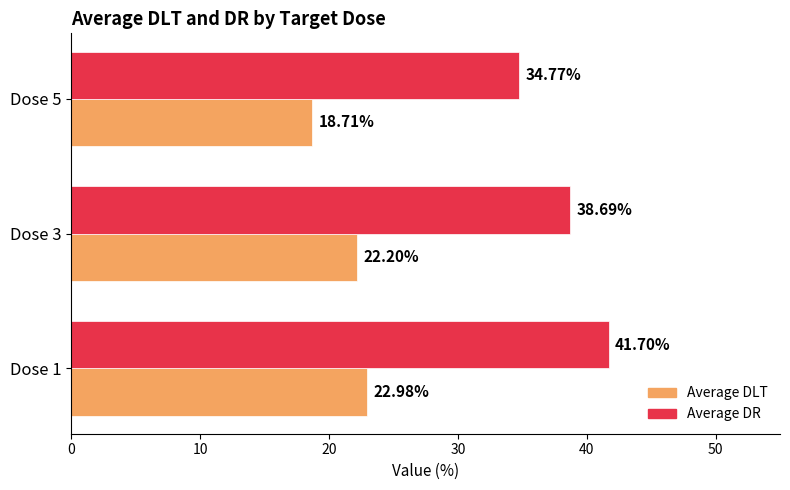

At which label is Average DR closest to 38?

Dose 3